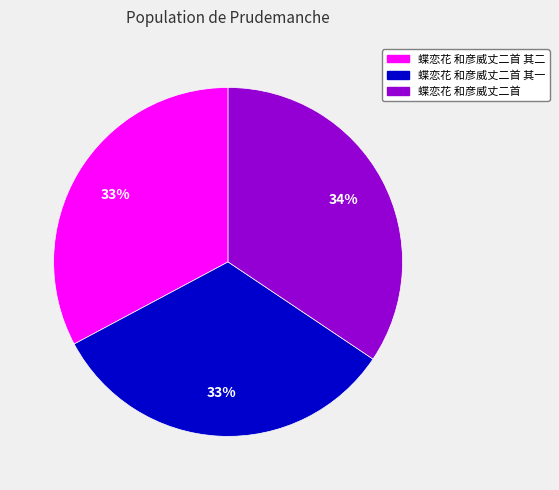

Between 蝶恋花 和彦威丈二首 其二 and 蝶恋花 和彦威丈二首, which is larger?

蝶恋花 和彦威丈二首